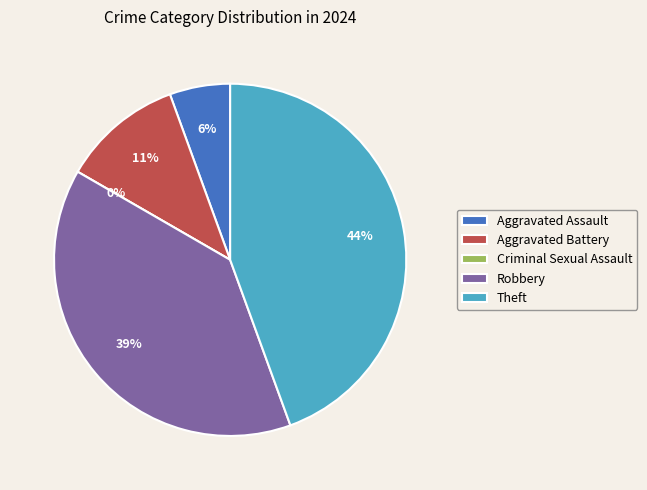

What percentage do Criminal Sexual Assault and Robbery together represent?

38.9%